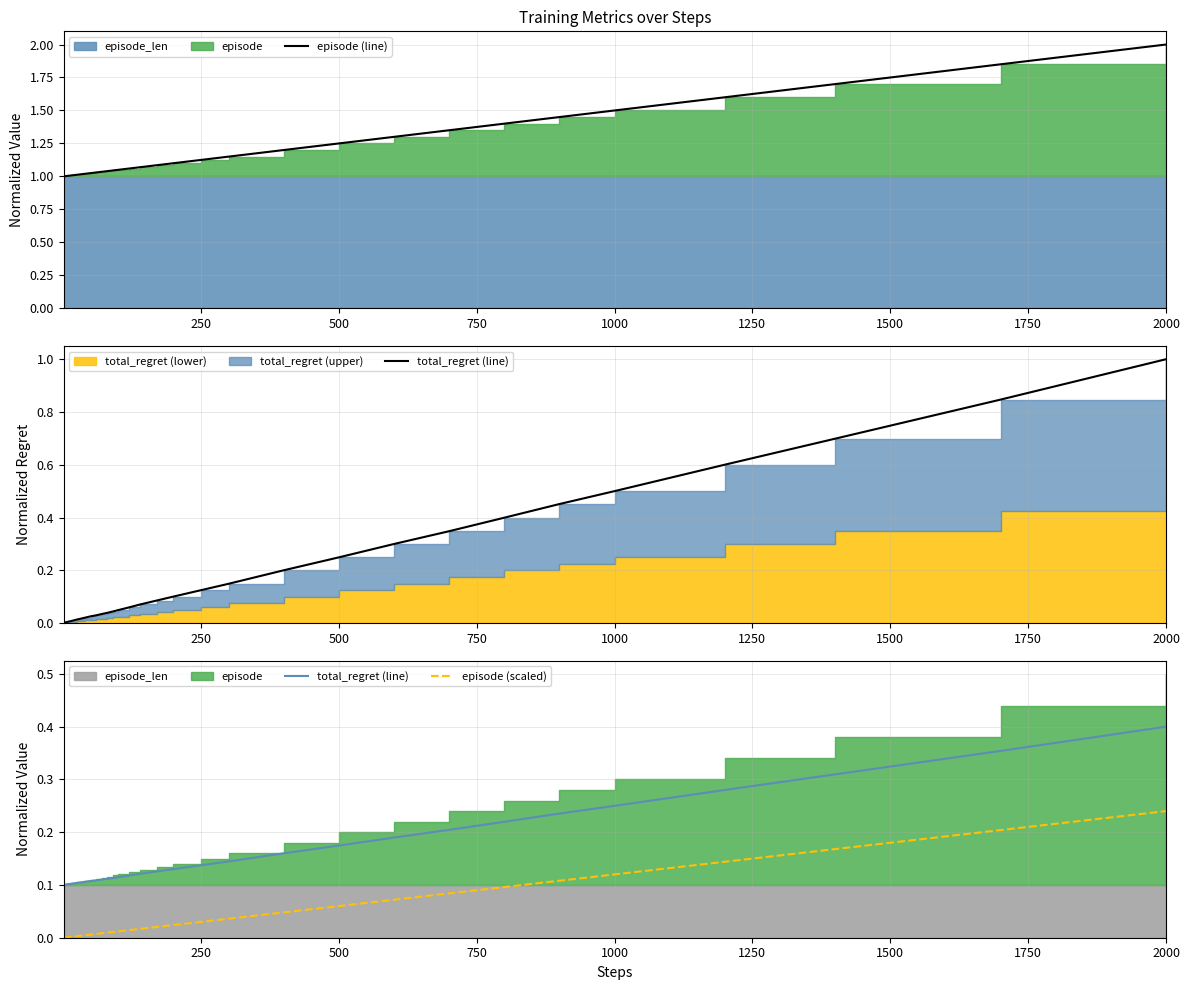

At which category is the sum across all series the highest?

2000